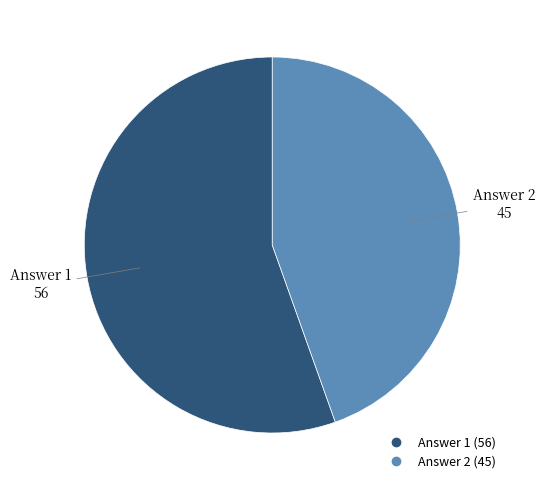

Which has a higher value, Answer 2 or Answer 1?

Answer 1